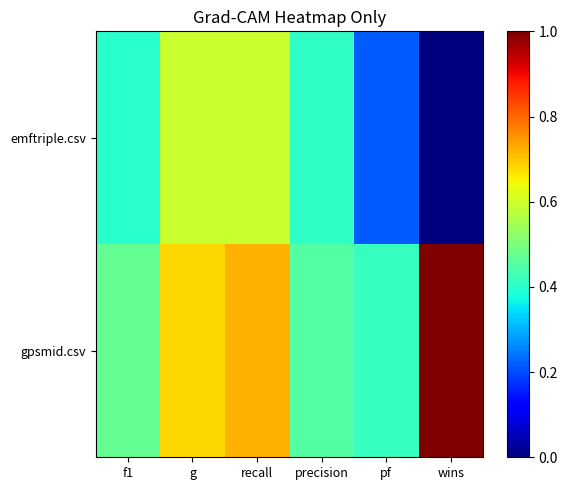

Which label corresponds to the smallest value in the chart?

wins